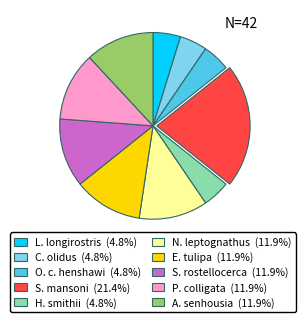

Does any single category account for the majority?

No